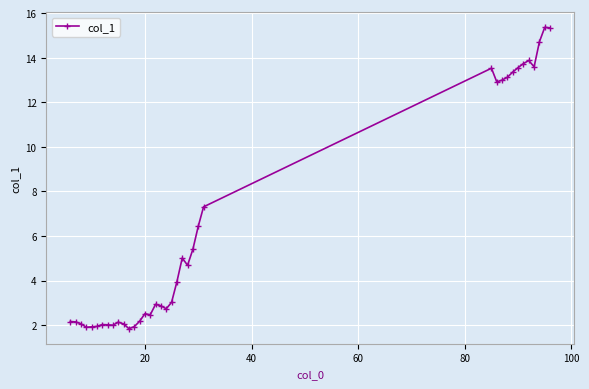

True or false: there are more than 0 points higher than both neighbors.

True